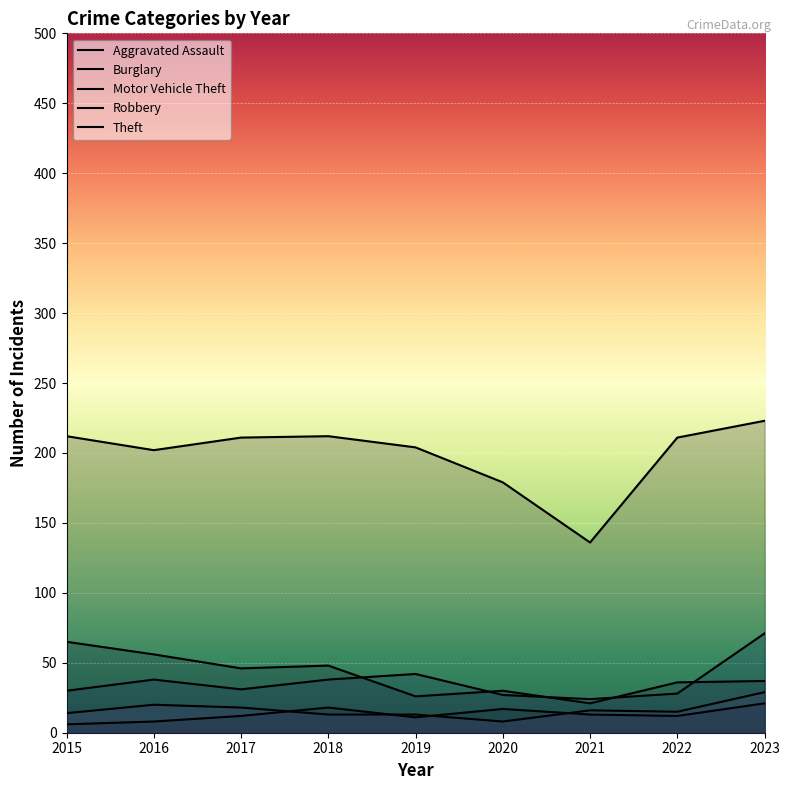

At 2022, list the series in order from largest to smallest.

Theft, Burglary, Motor Vehicle Theft, Robbery, Aggravated Assault